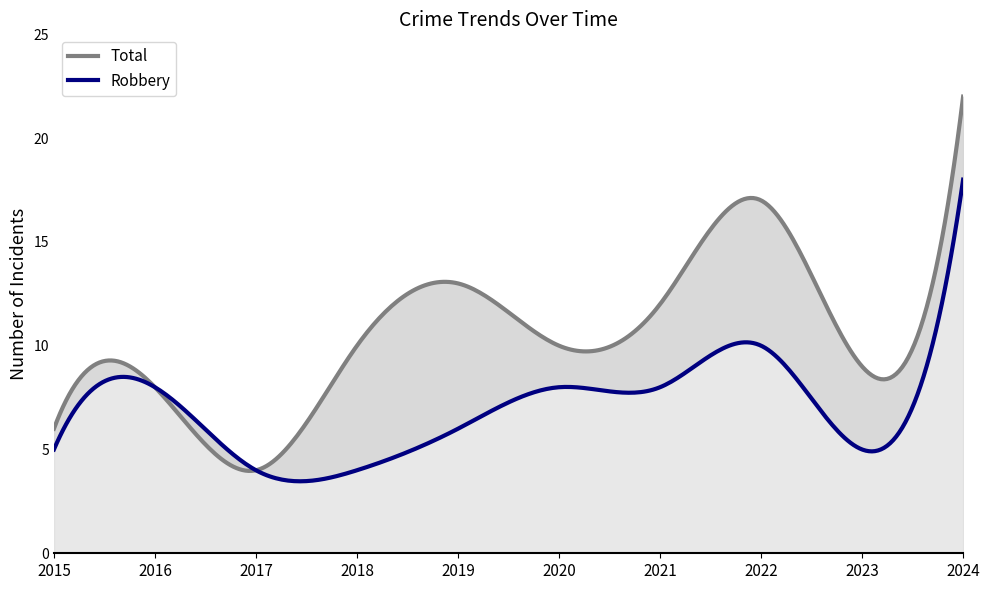

At which category does the chart reach its peak across all series?

2024